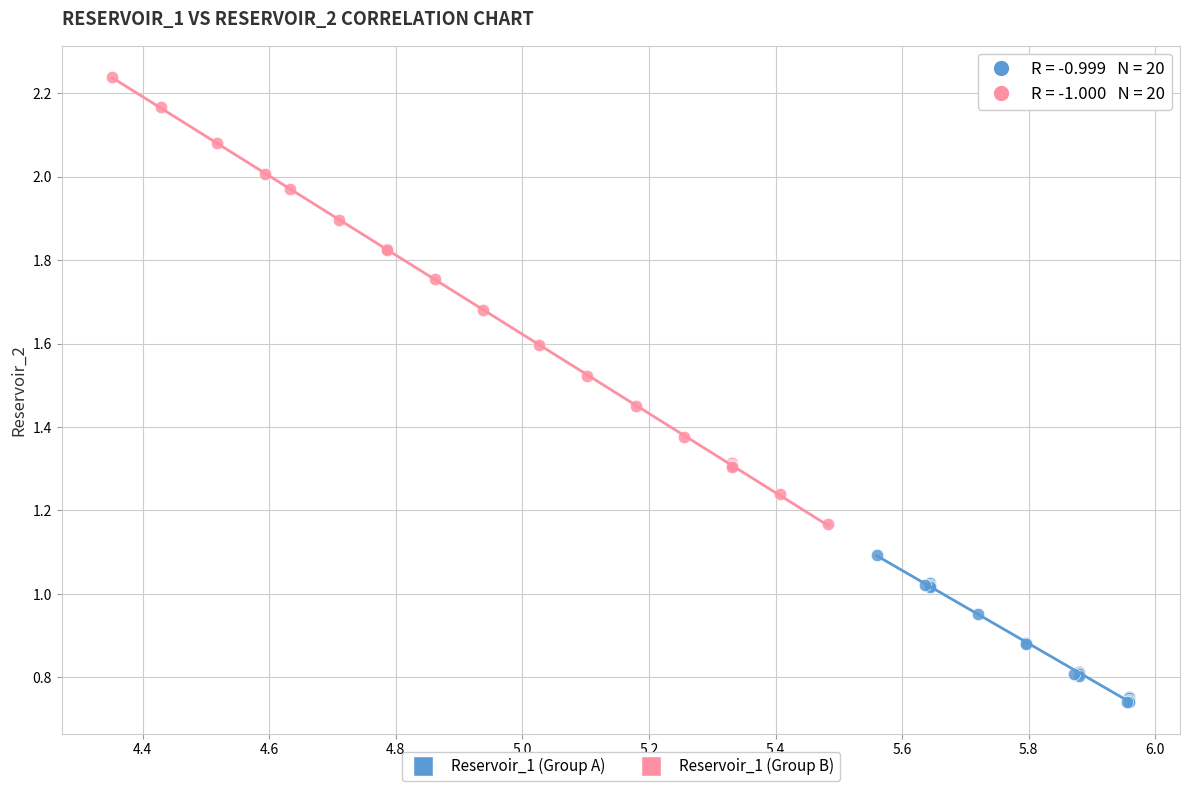

Which series contains the highest Y value?

Reservoir_1 (Group B)